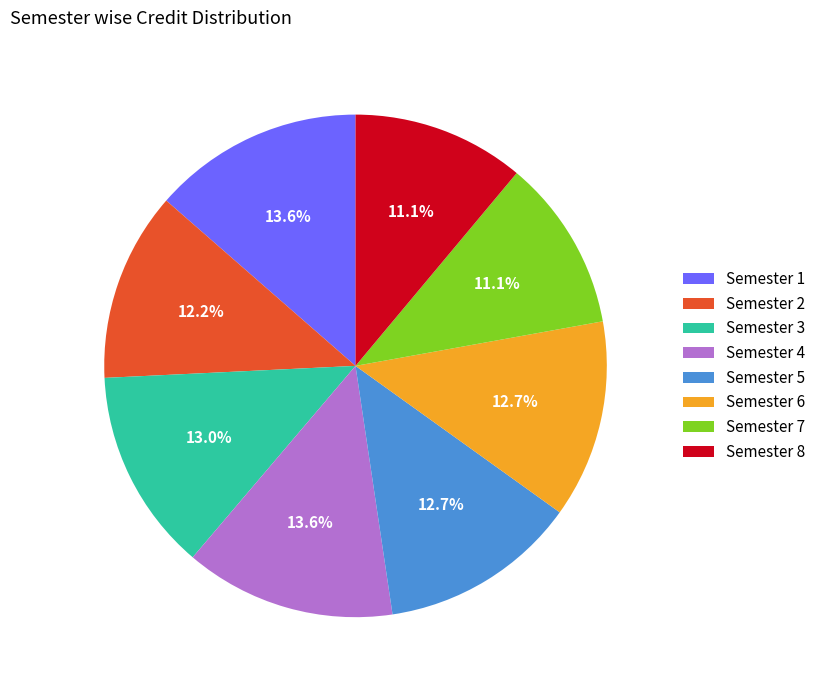

To the nearest percent, what is the average slice percentage?

12%